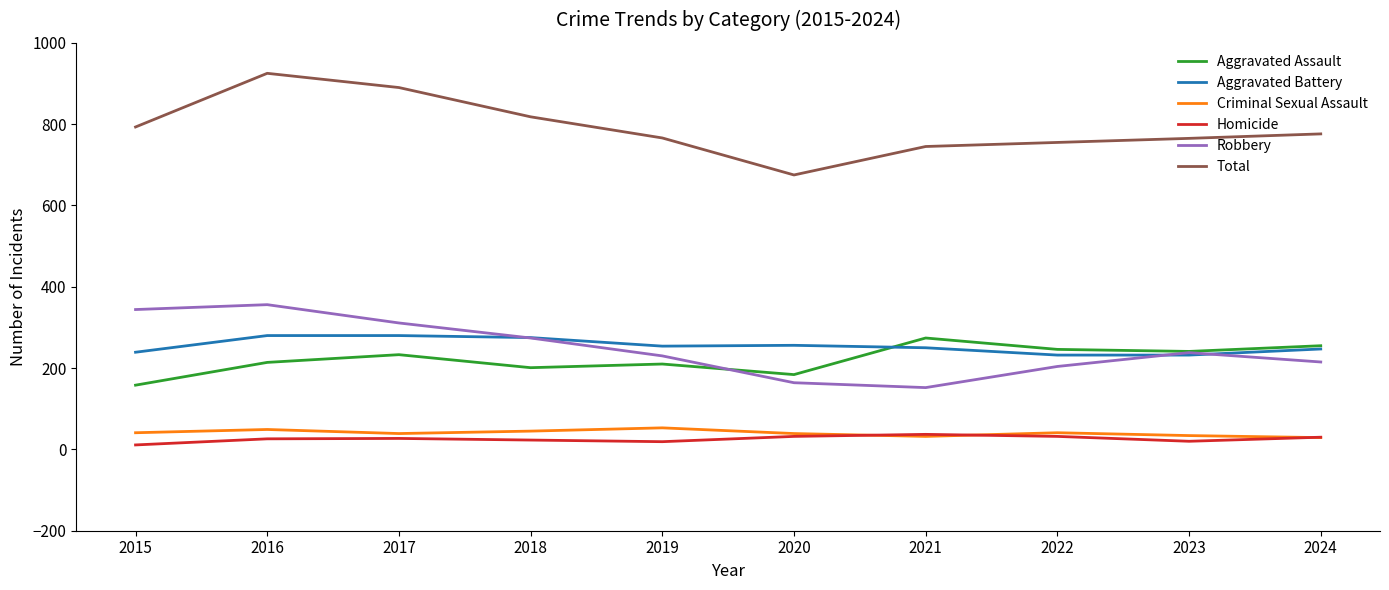

How many interior local valleys does the Robbery series have?

1